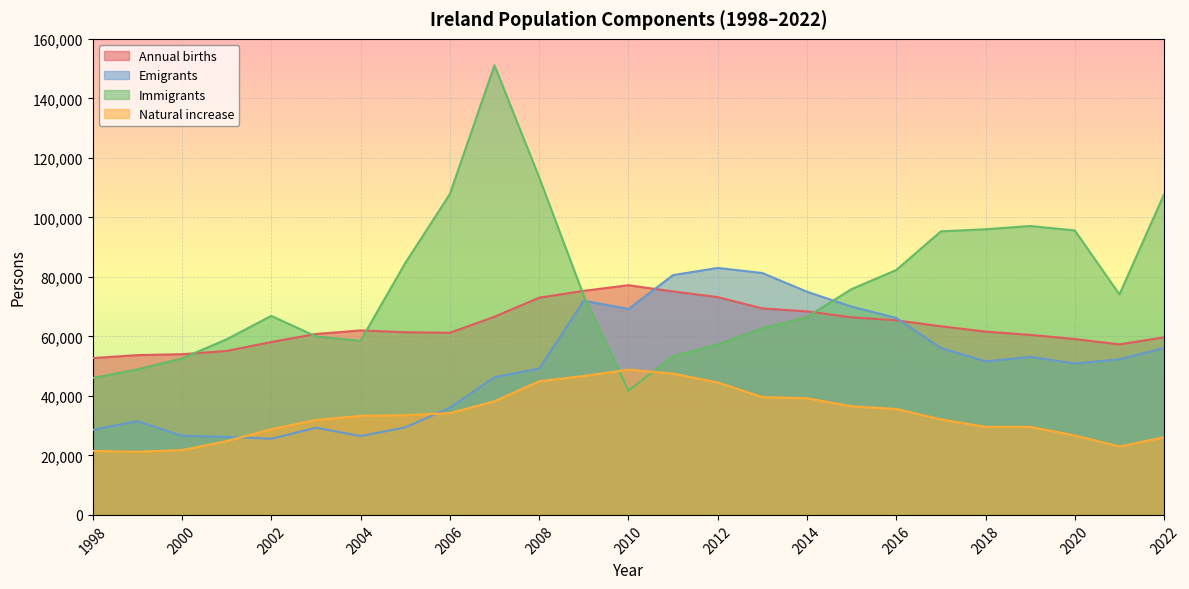

Where is the first local minimum for Immigrants?

2004